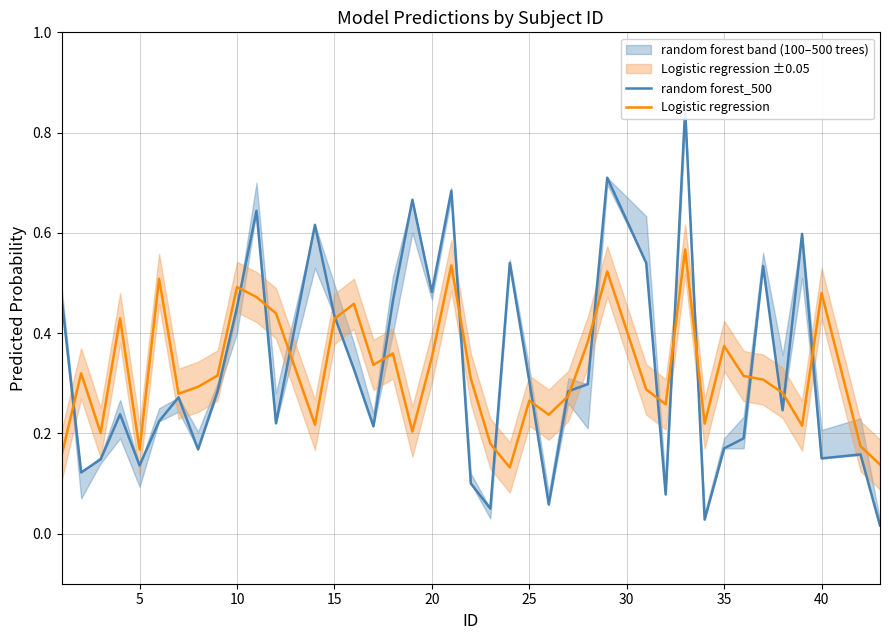

What is the difference between the maximum and minimum values in the random forest_500 series?

0.8